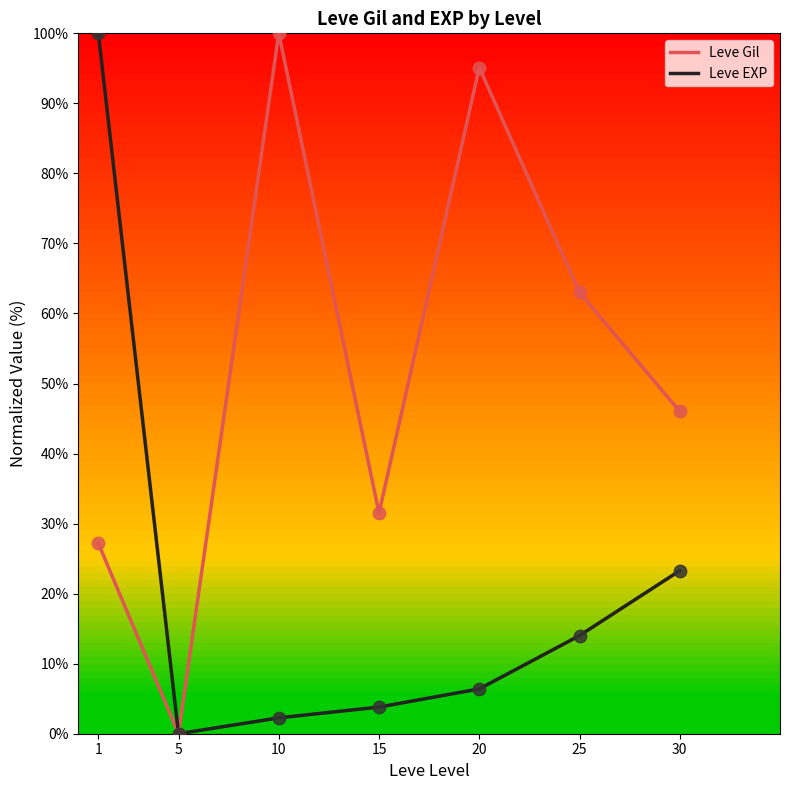

What are all the series names shown in the legend?

Leve Gil, Leve EXP